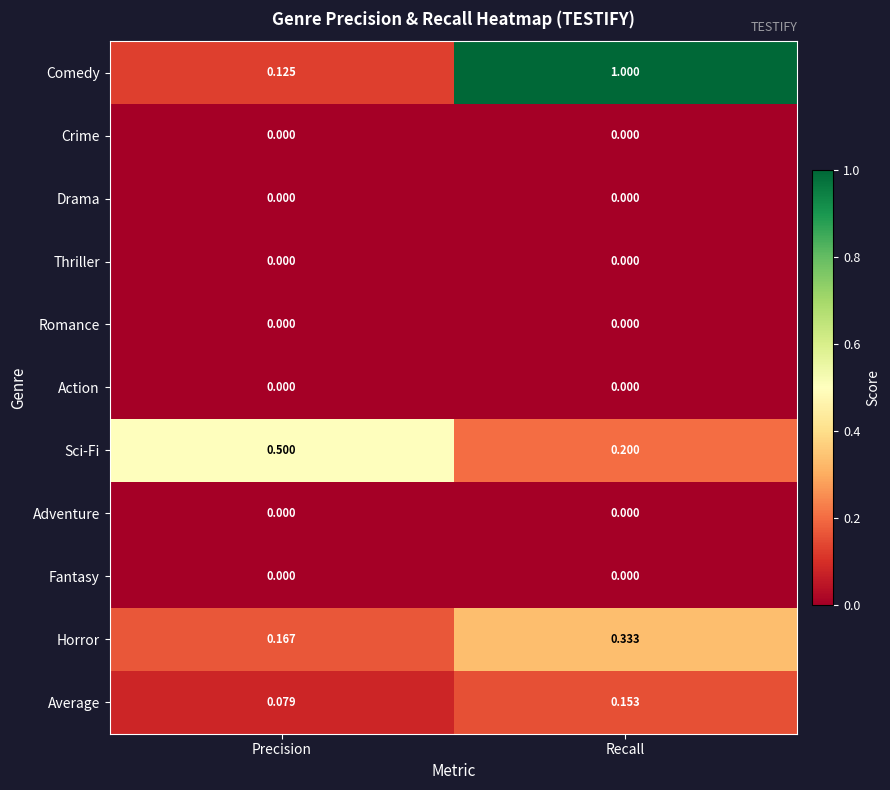

Where is Horror nearest to the value 0?

Precision